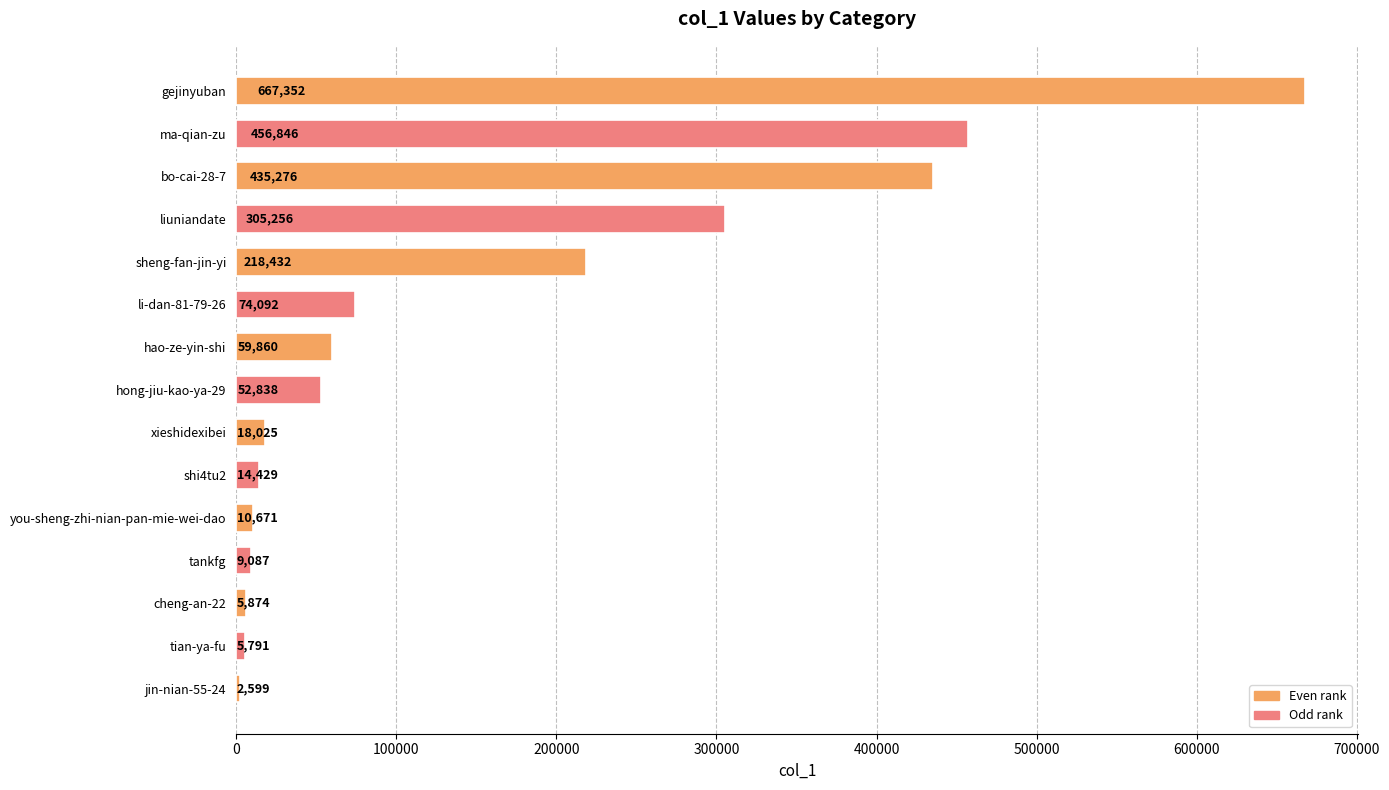

Which has a higher value, jin-nian-55-24 or liuniandate?

liuniandate